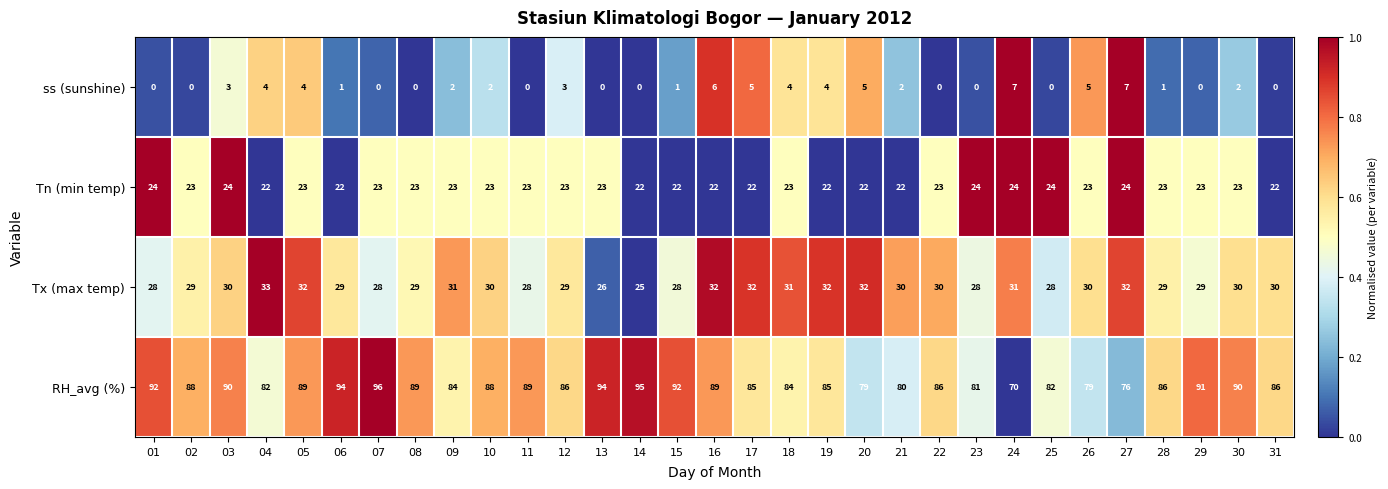

At how many categories does at least one series exceed 0?

31